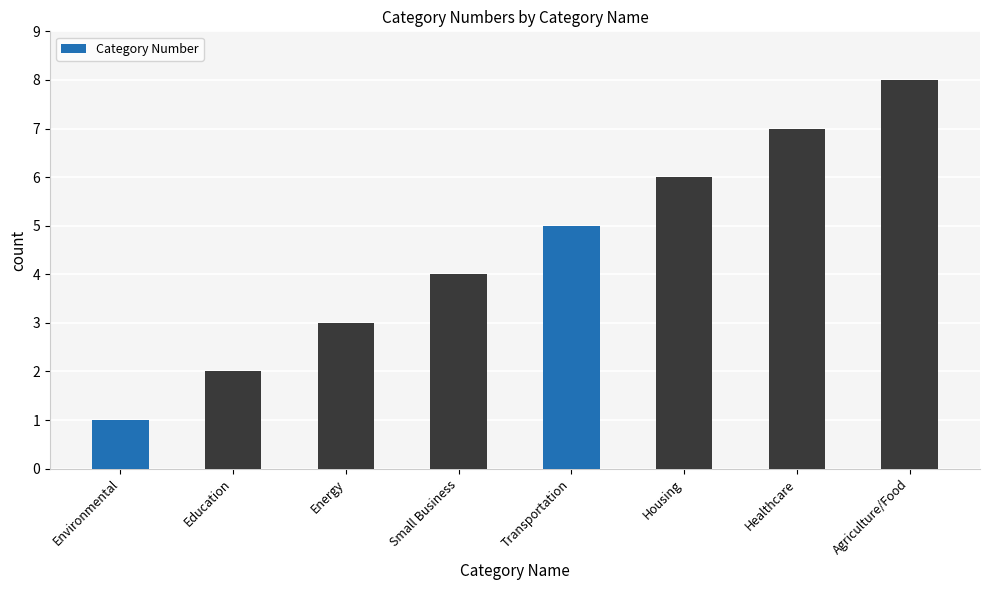

List the labels in order of value, smallest first.

Environmental, Education, Energy, Small Business, Transportation, Housing, Healthcare, Agriculture/Food